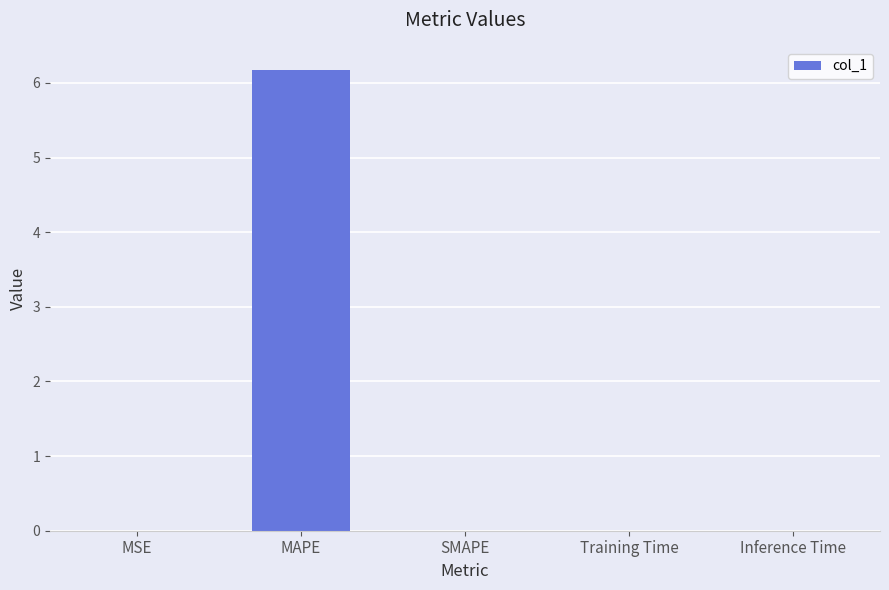

Are the bars horizontal?

No